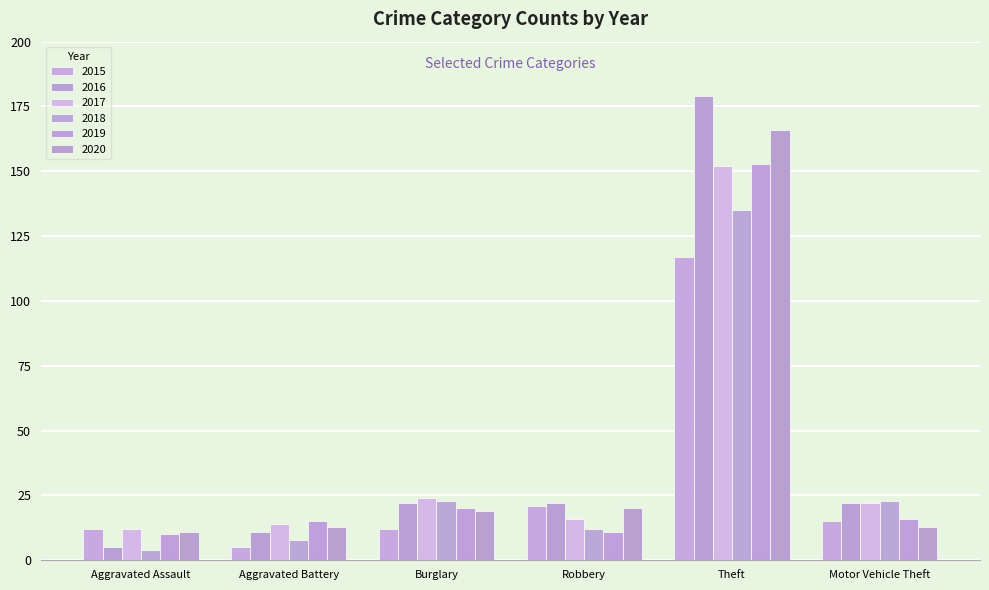

The 2020 series shows 11 at Aggravated Assault. True or false?

True